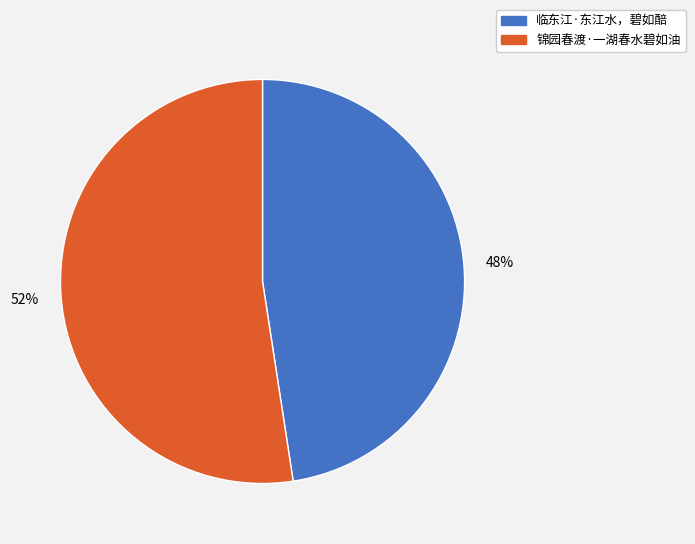

To the nearest percent, what is the combined percentage of 锦园春渡·一湖春水碧如油 and 临东江·东江水，碧如醅?

100%